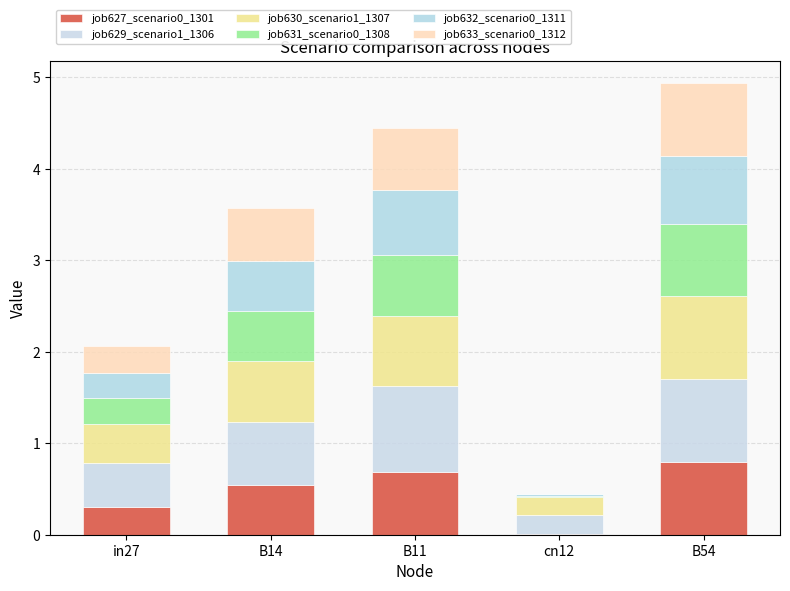

Are the bars horizontal?

No